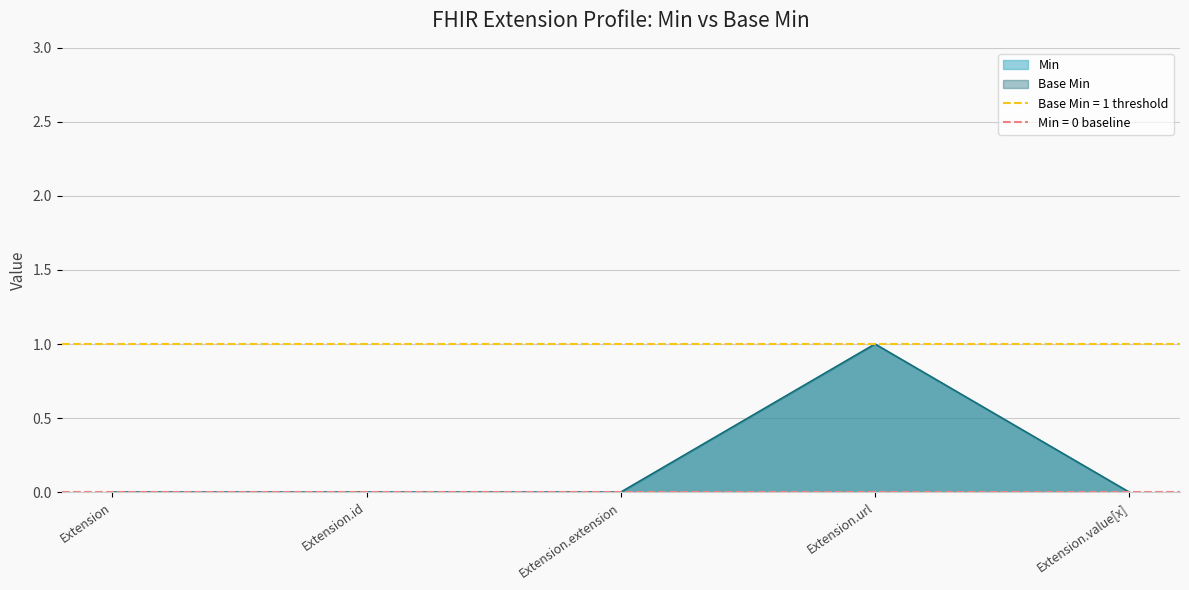

At which category does Min reach its first local peak?

Extension.url